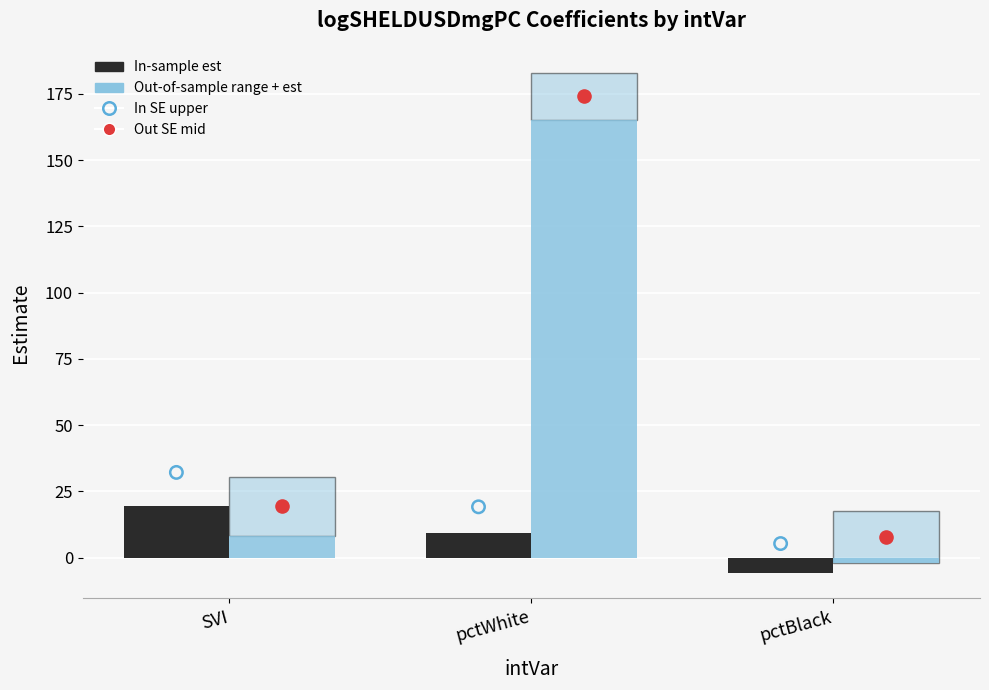

Is the value of Out-of-sample est at SVI greater than the value of In-sample est at SVI?

No